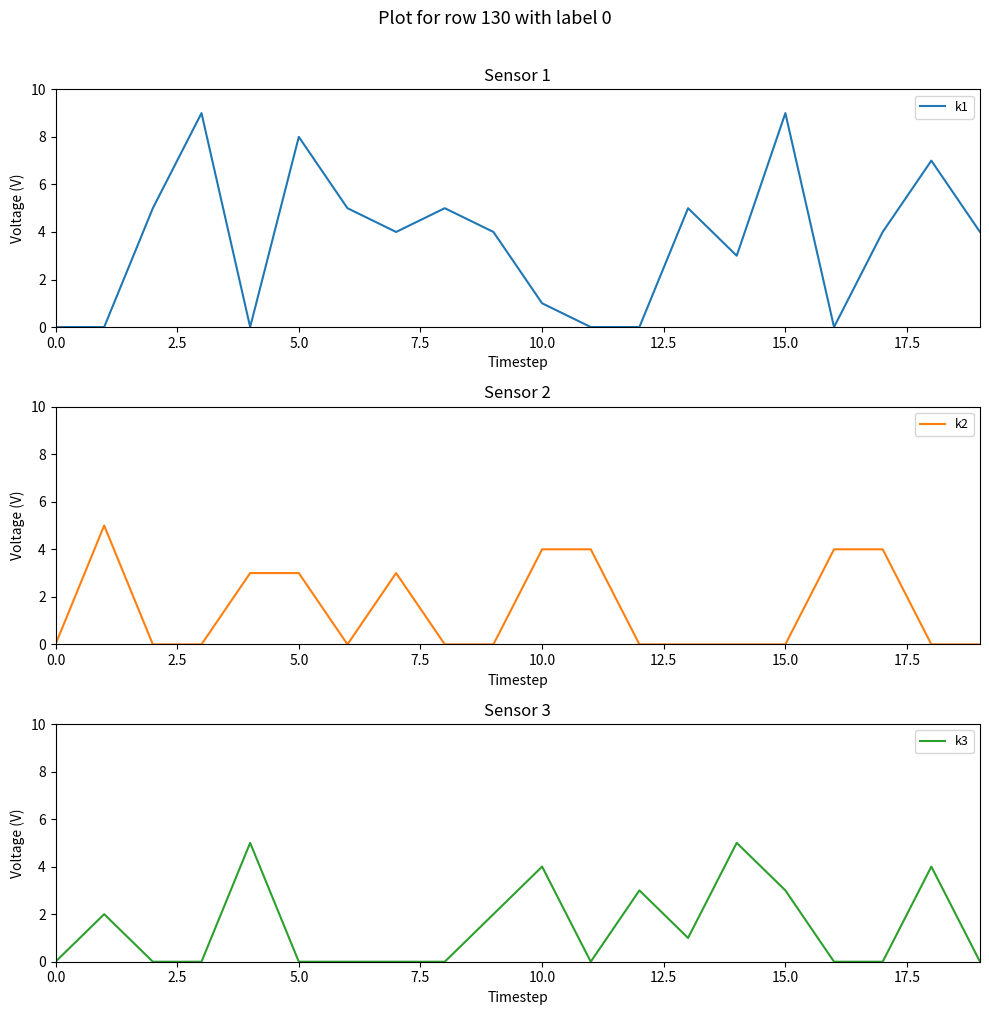

How many values in the k3 series exceed 0?

9